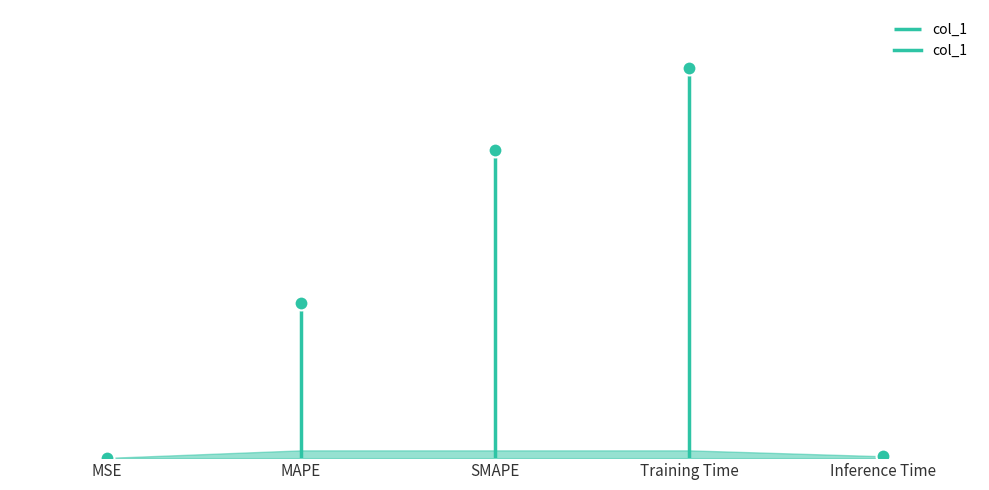

True or false: the data shows 0.8 at Training Time.

False